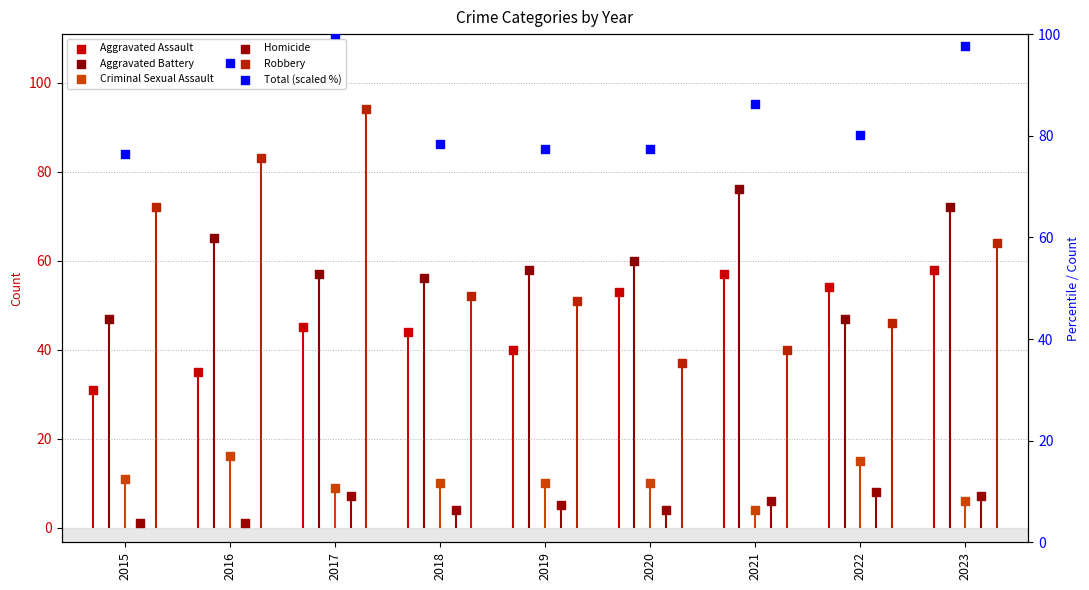

What are all the series names shown in the legend?

Aggravated Assault, Aggravated Battery, Criminal Sexual Assault, Homicide, Robbery, Total (scaled %)